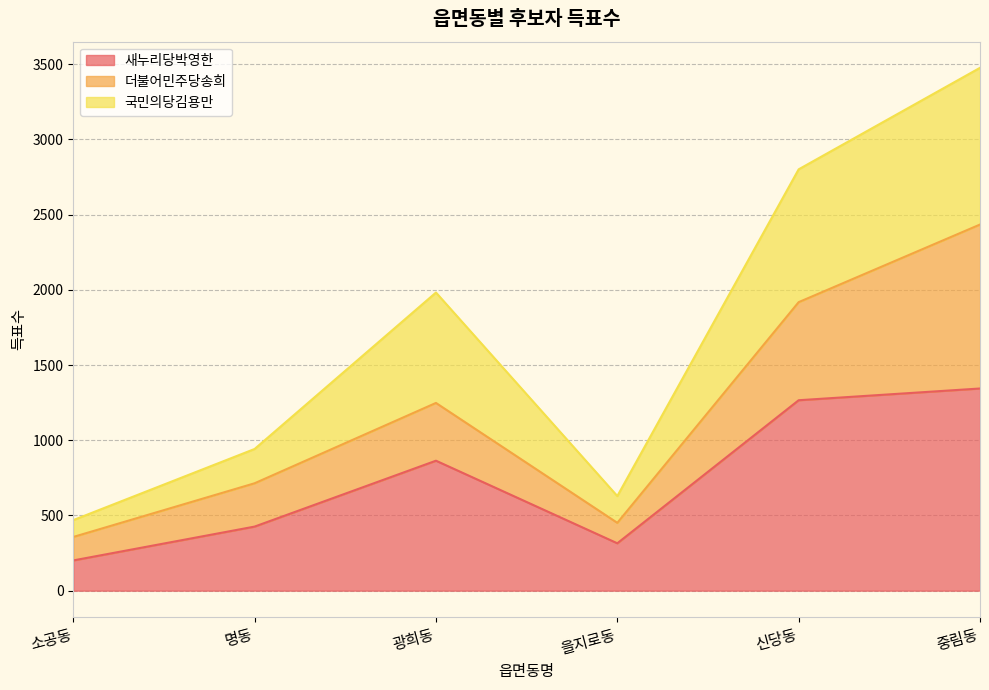

What is the total value across all series at 중림동?

3476